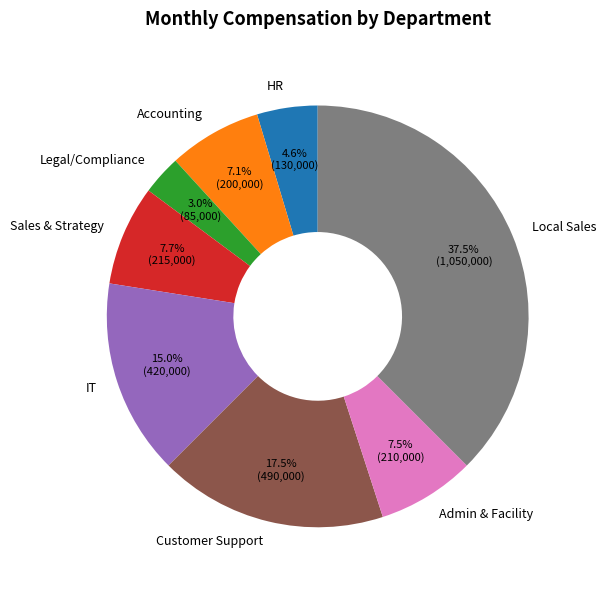

Is there a majority slice in this chart?

No